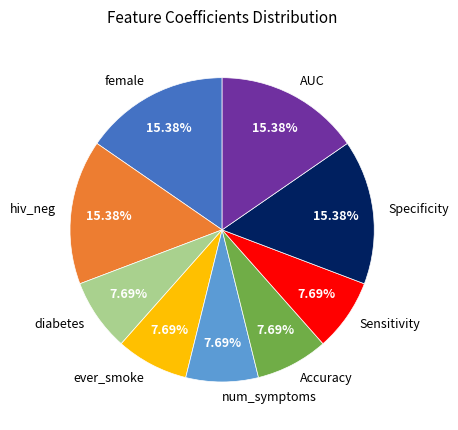

Count the number of slices in the pie.

9